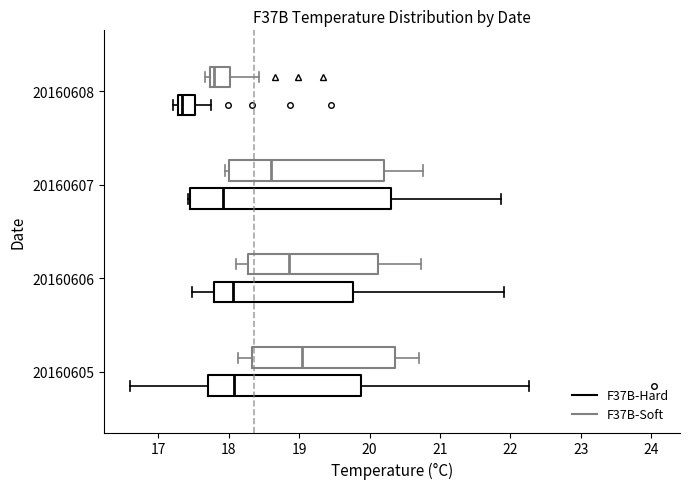

Where is the left edge of the box for 20160605 (F37B-Soft) on the x-axis? The values are not printed on the chart, so give them approximately, as read against the axis.

18.3